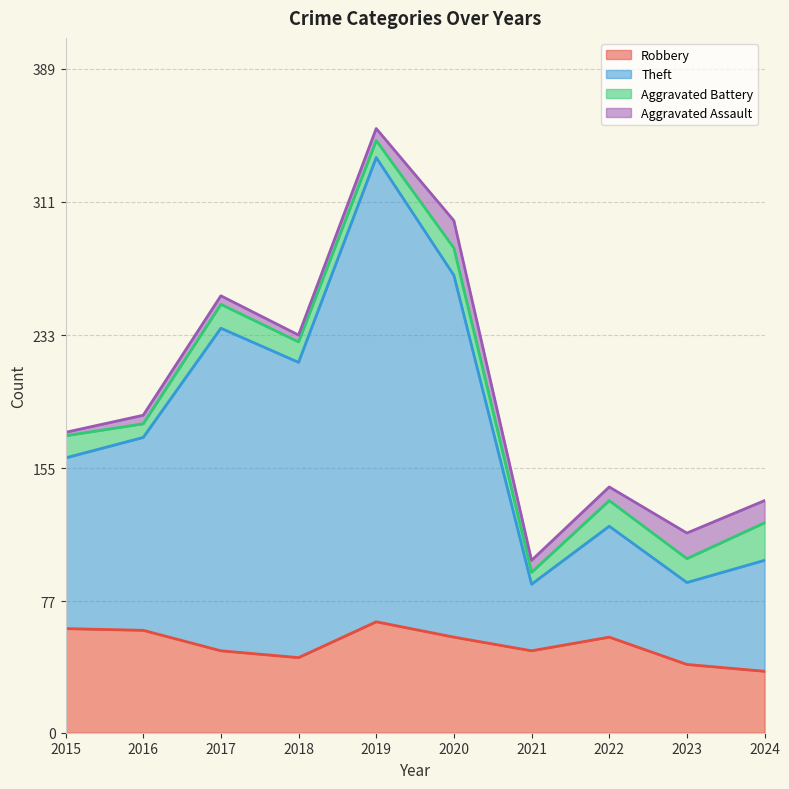

List the labels in order of Theft value, largest first.

2019, 2020, 2017, 2018, 2016, 2015, 2022, 2024, 2023, 2021